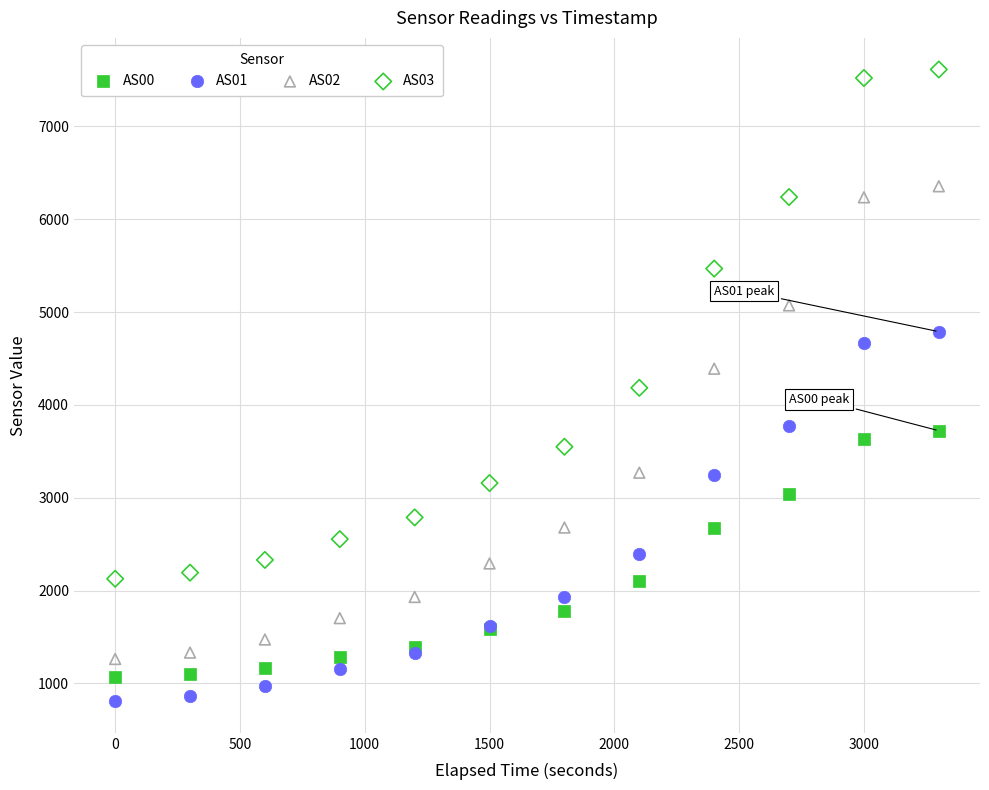

Which series has the widest spread of Y values?

AS03